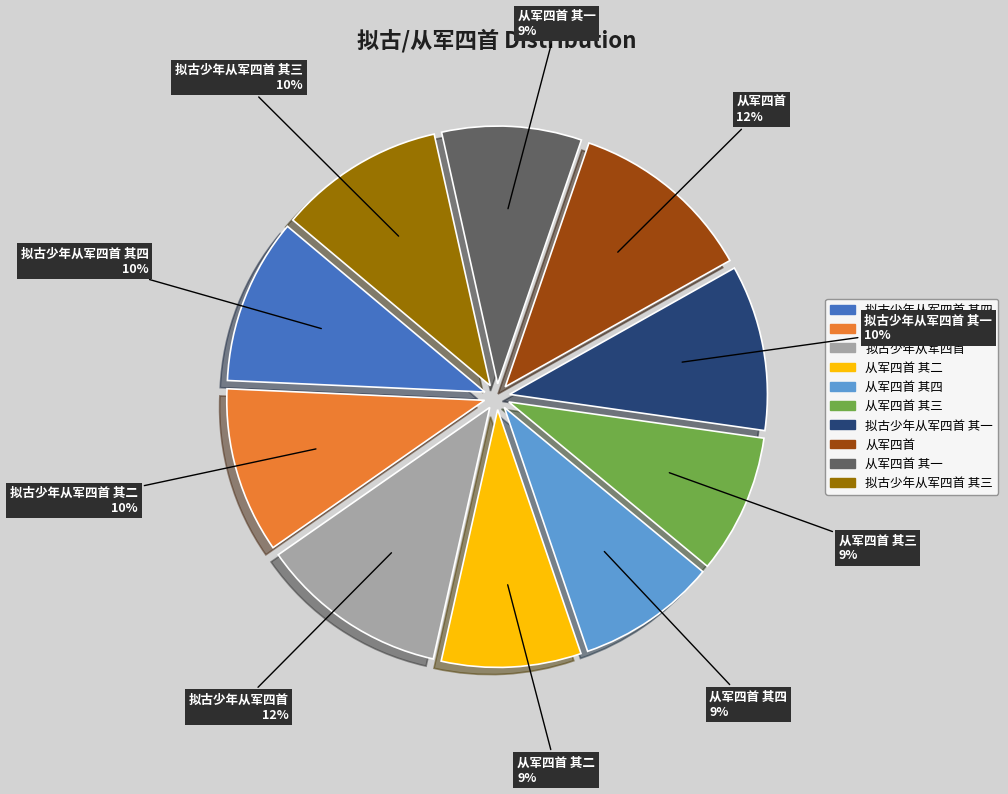

Is there any slice that represents more than half of the pie?

No